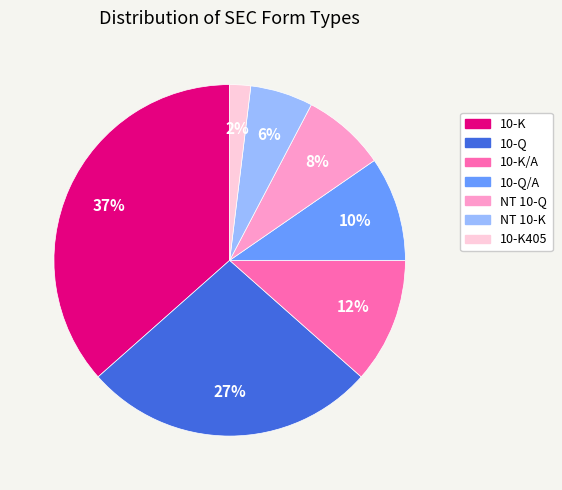

To the nearest percent, what is the average slice percentage?

14%